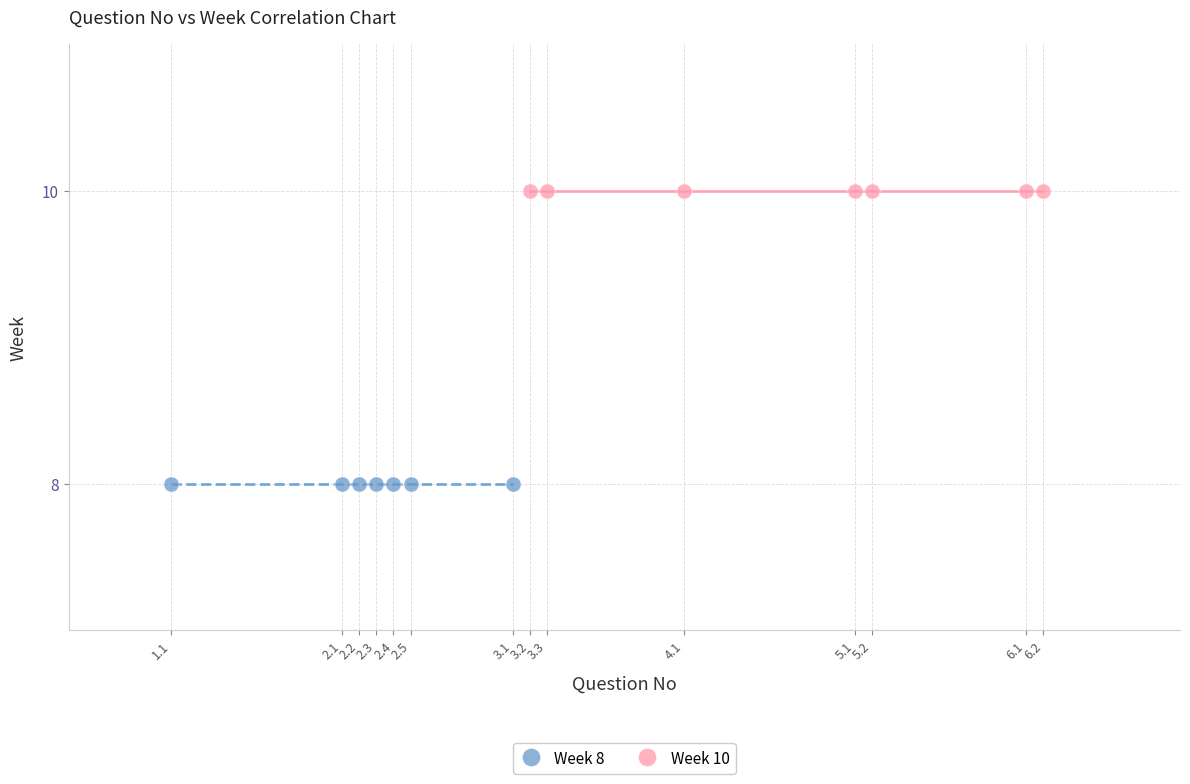

Which series reaches the minimum Y coordinate?

Week 8